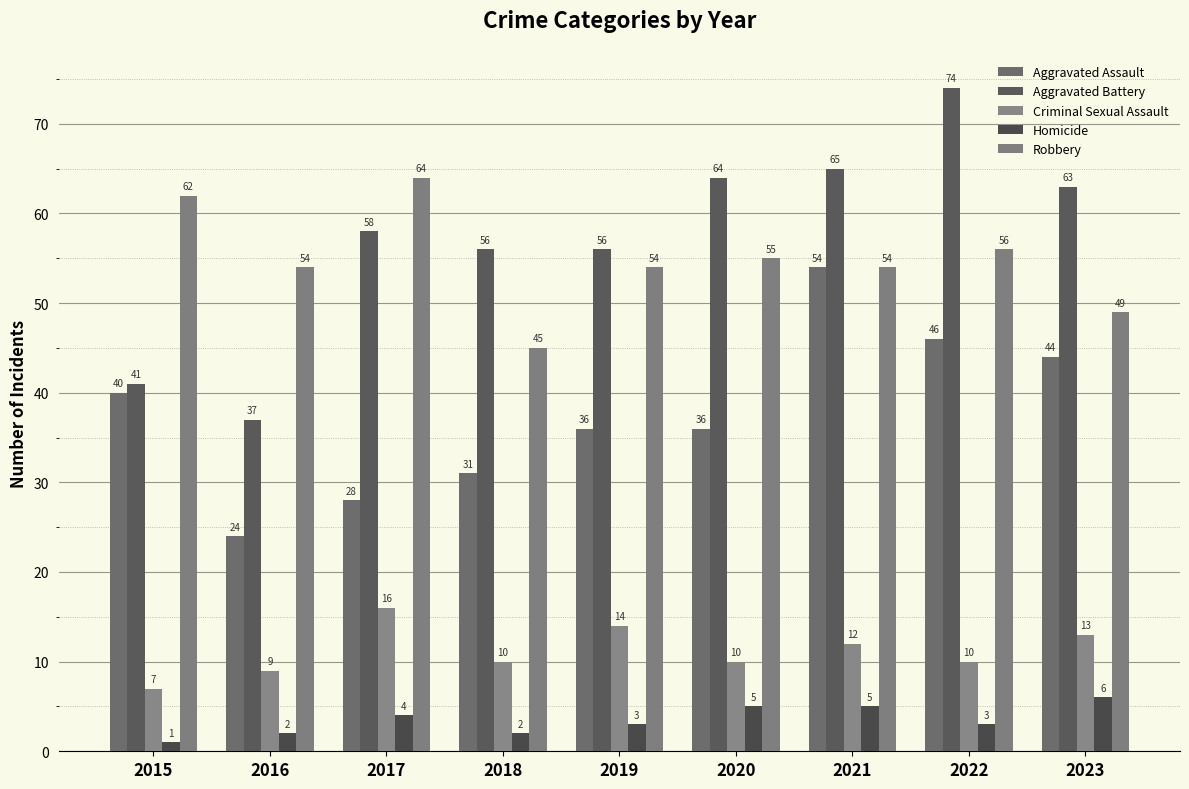

The Robbery series shows 12 at 2020. True or false?

False